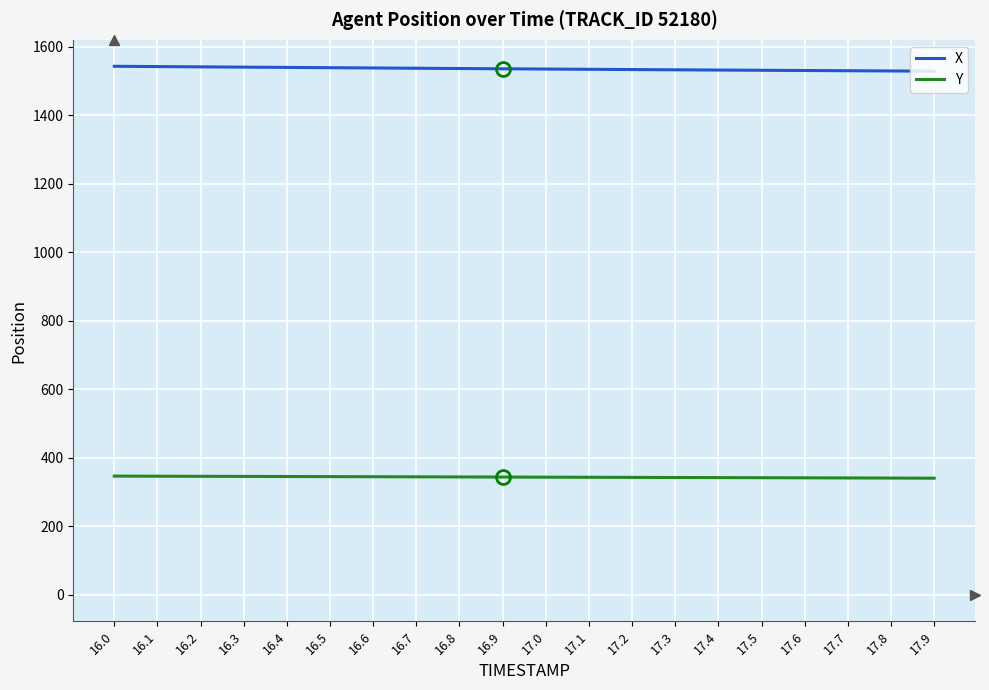

What position from the left is 17.8?

19